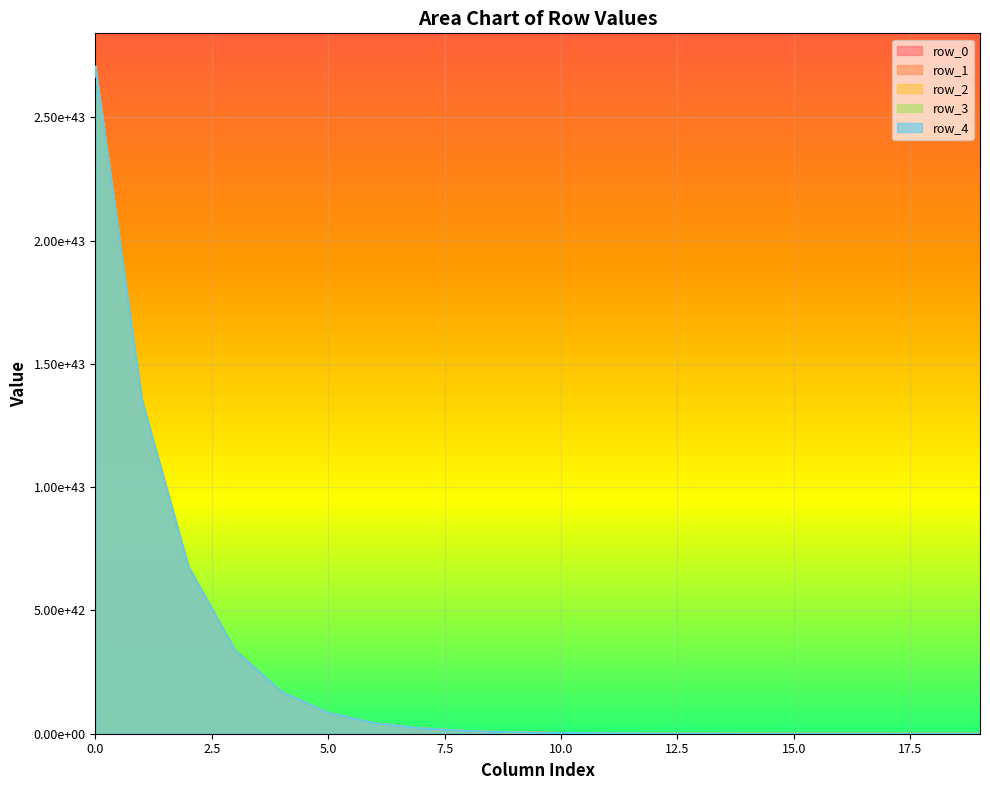

Rank the series by their average value, from highest to lowest.

row_4, row_3, row_2, row_1, row_0